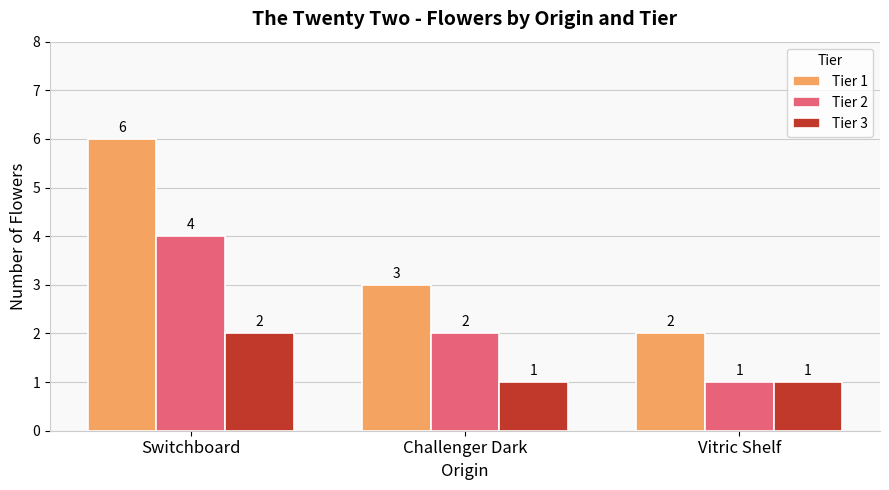

How many Tier 1 values are between 2 and 6?

3